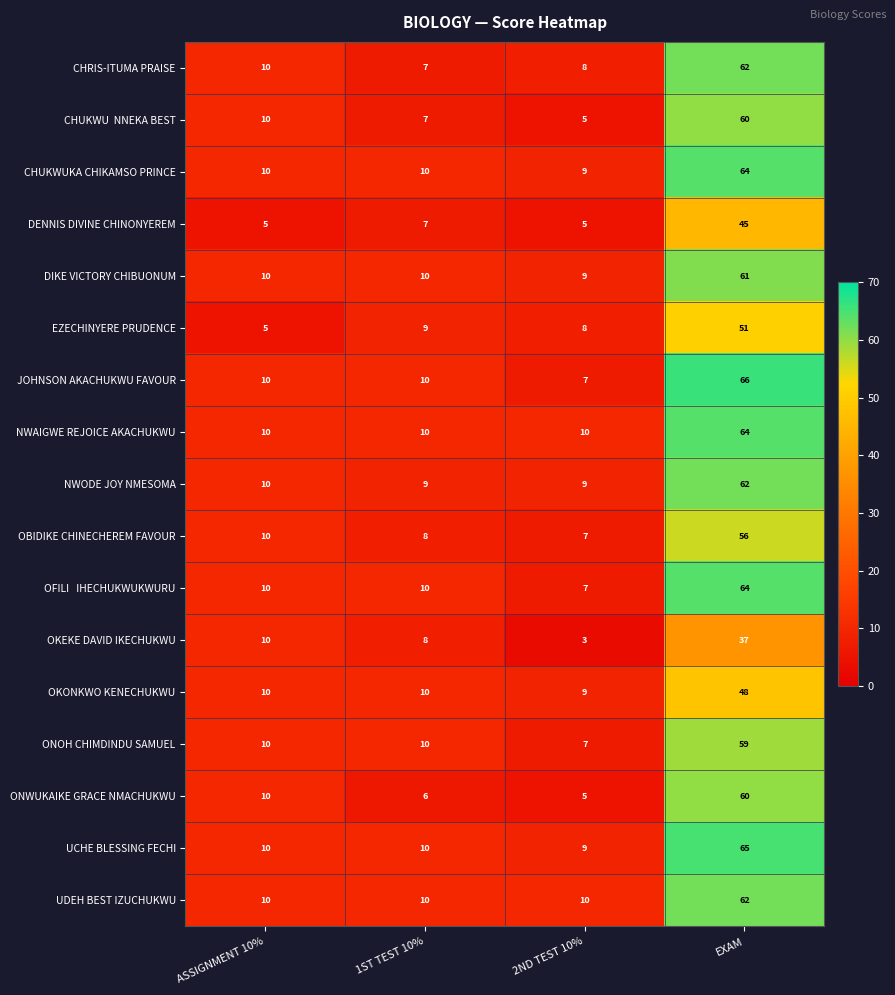

What value does the EZECHINYERE PRUDENCE series have at 2ND TEST 10%, to the nearest 5?

10